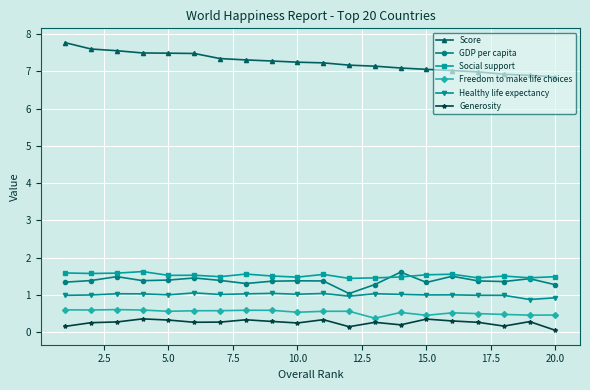

What is the maximum value shown in the chart?

7.8